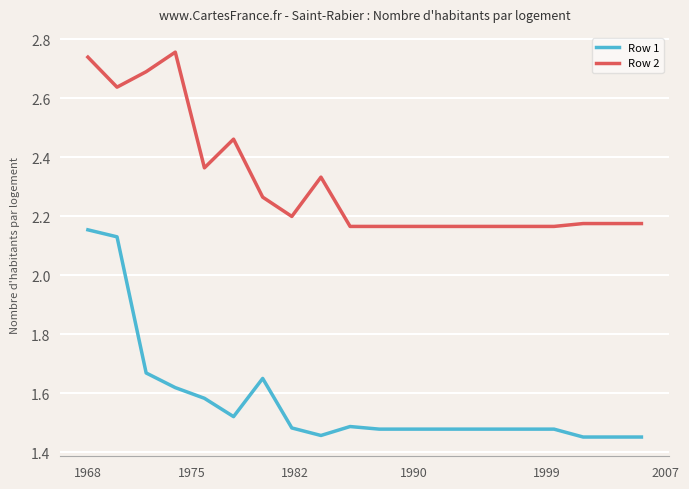

Which series has the widest spread of values?

Row 1